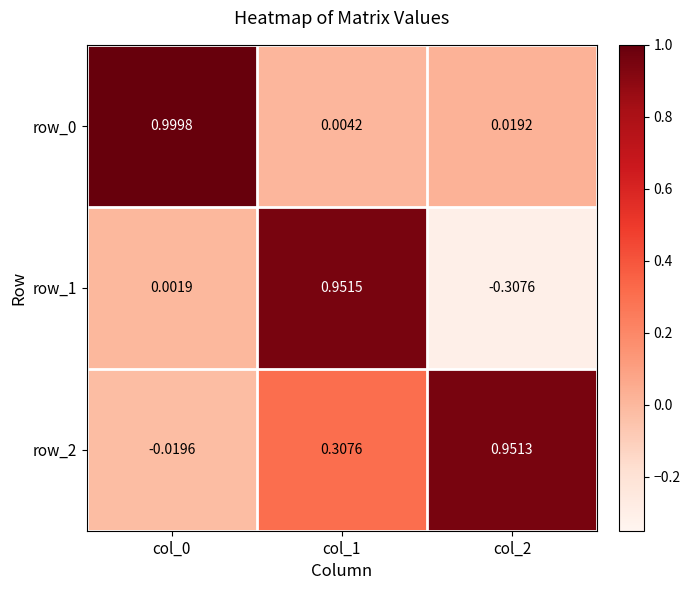

True or false: row_0 has a value of 1.0 at col_0.

True